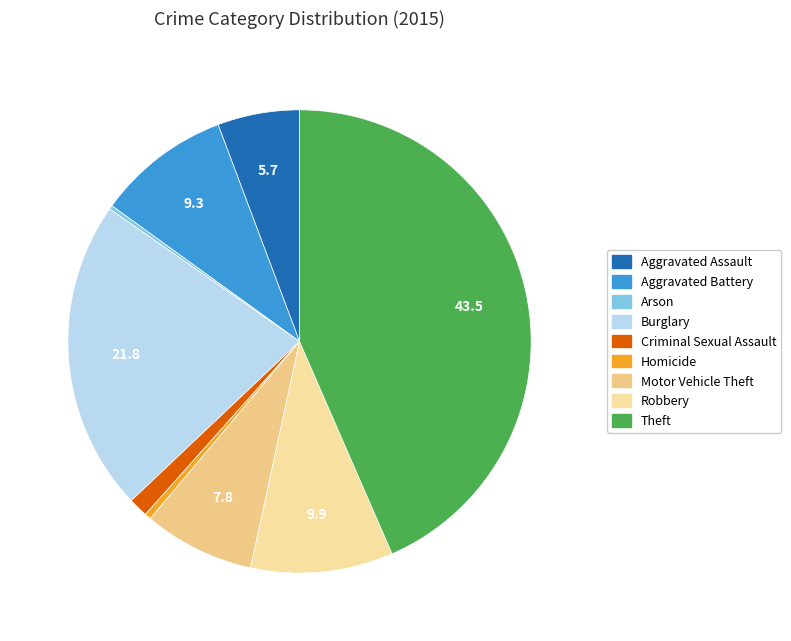

To the nearest percent, what portion does Burglary represent?

22%